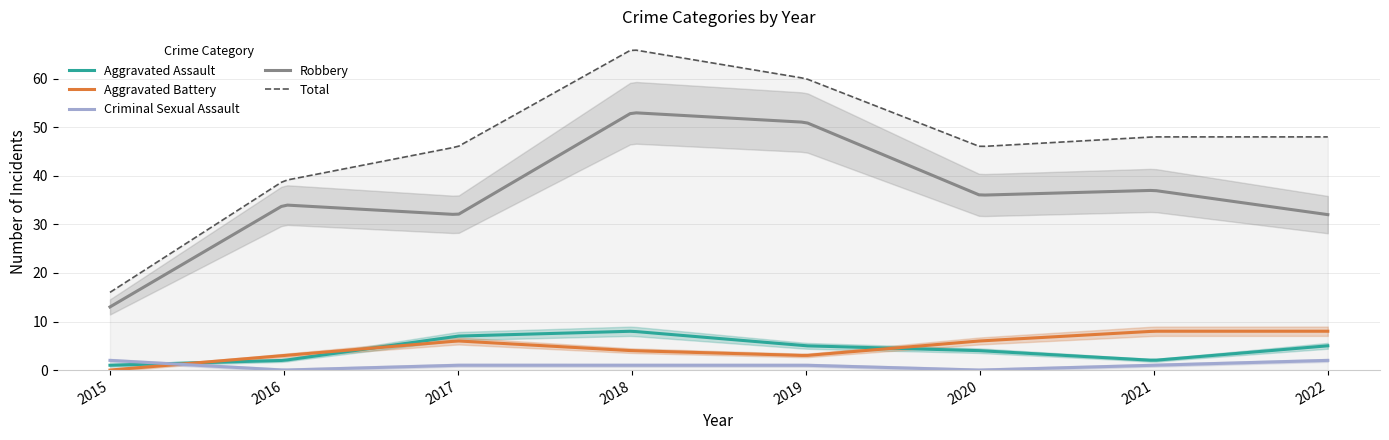

How many data points in Total are less than 48?

4